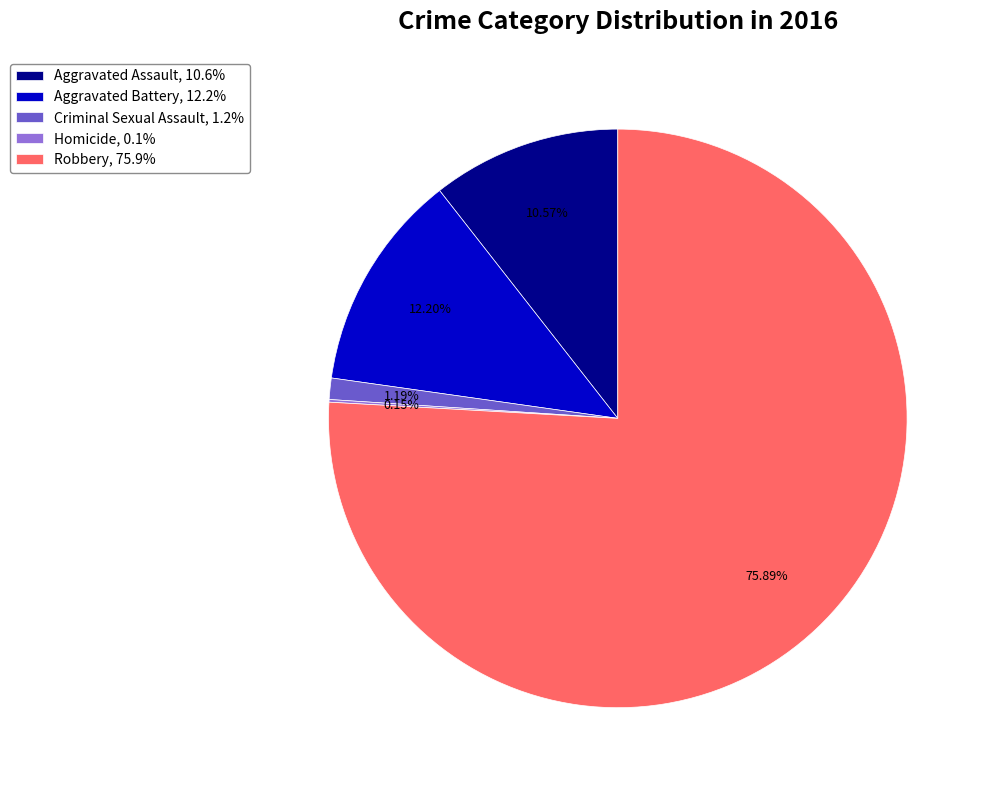

What percentage is NOT represented by Robbery?

24.1%